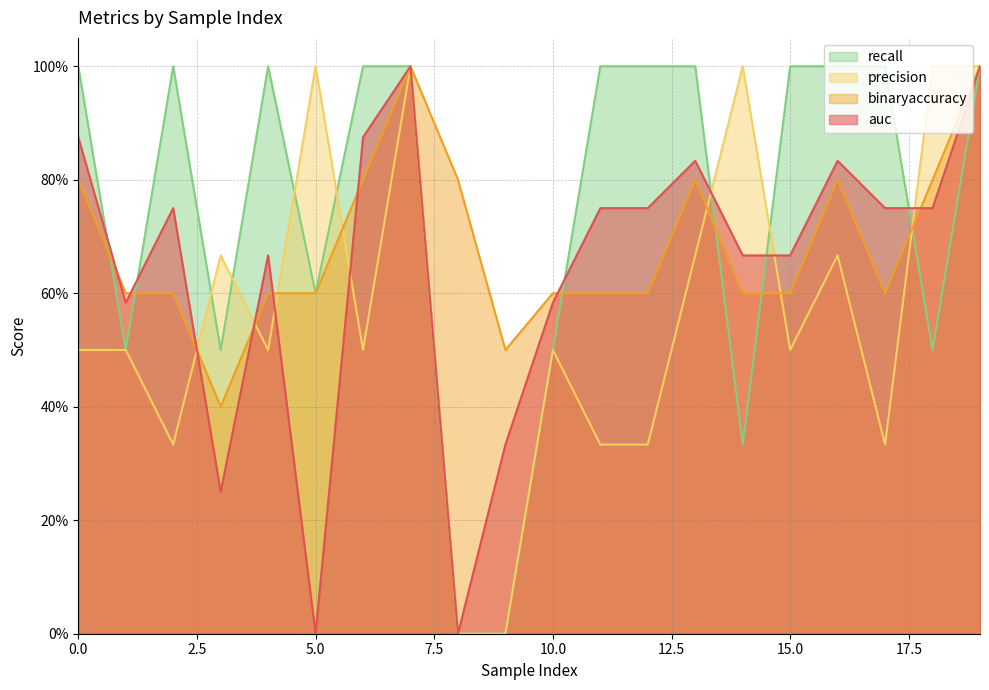

At how many categories does at least one series exceed 0?

20